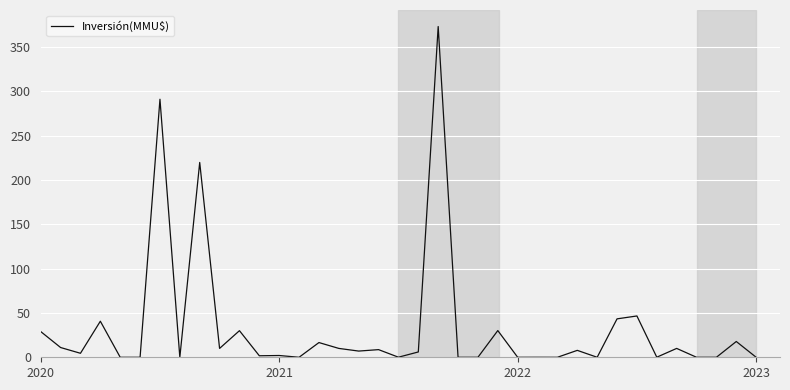

Is this an area chart (filled region under the line)?

No